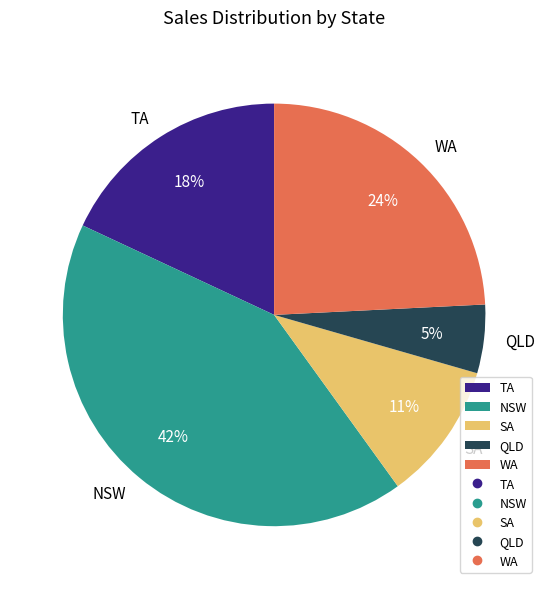

Which slice is the largest?

NSW